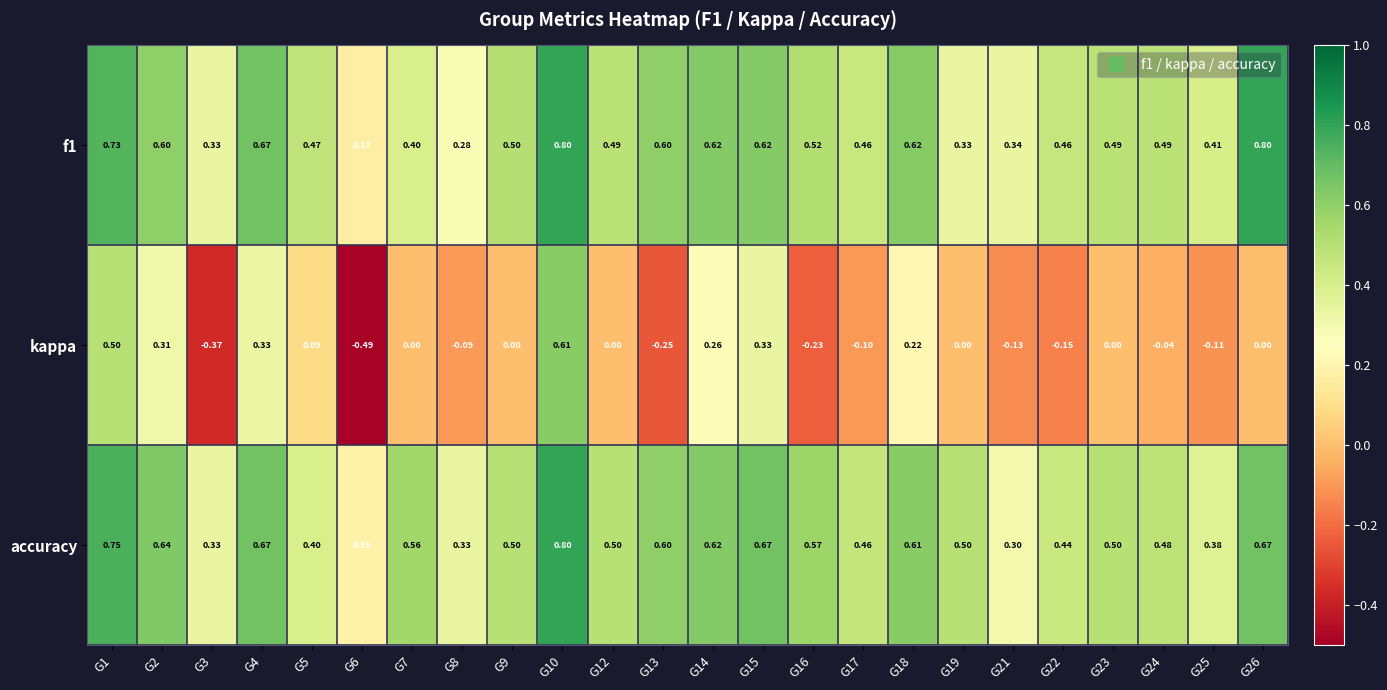

How many distinct data groups are displayed?

3